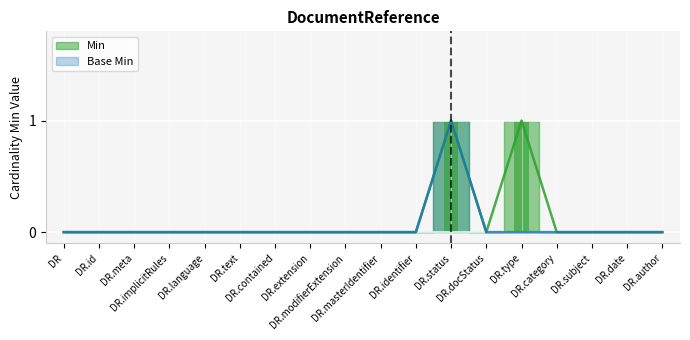

At DR.category, list the series in order from smallest to largest.

Min, Base Min